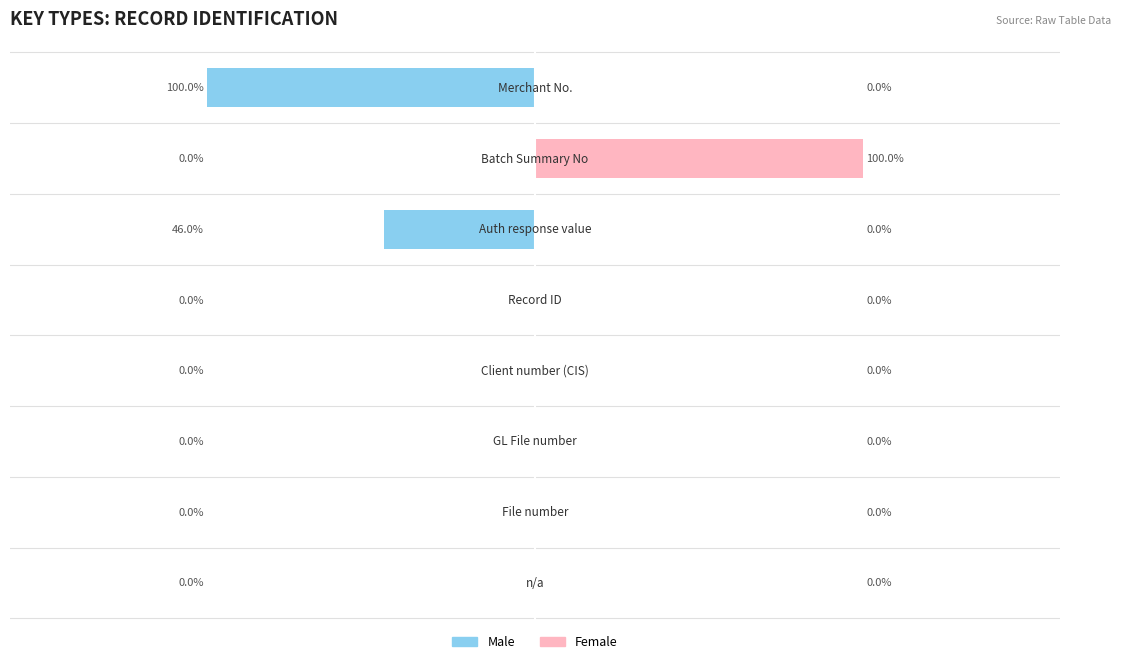

What is the minimum value shown in the chart?

-100